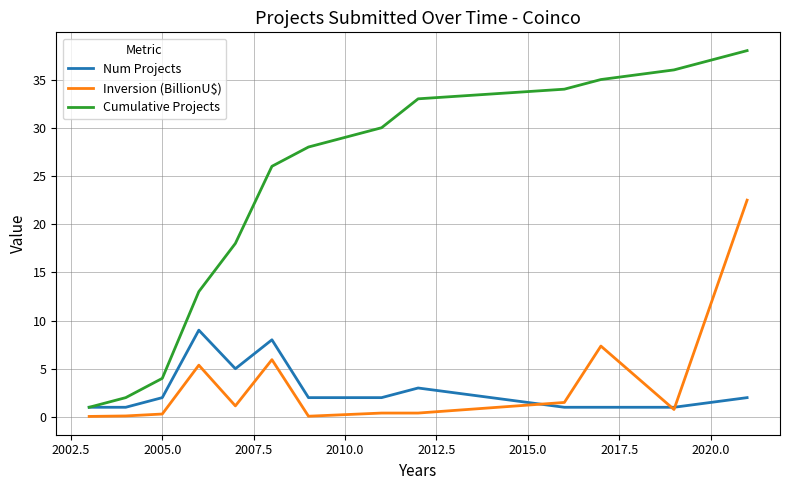

What is the lowest value of the Cumulative Projects series?

1.0